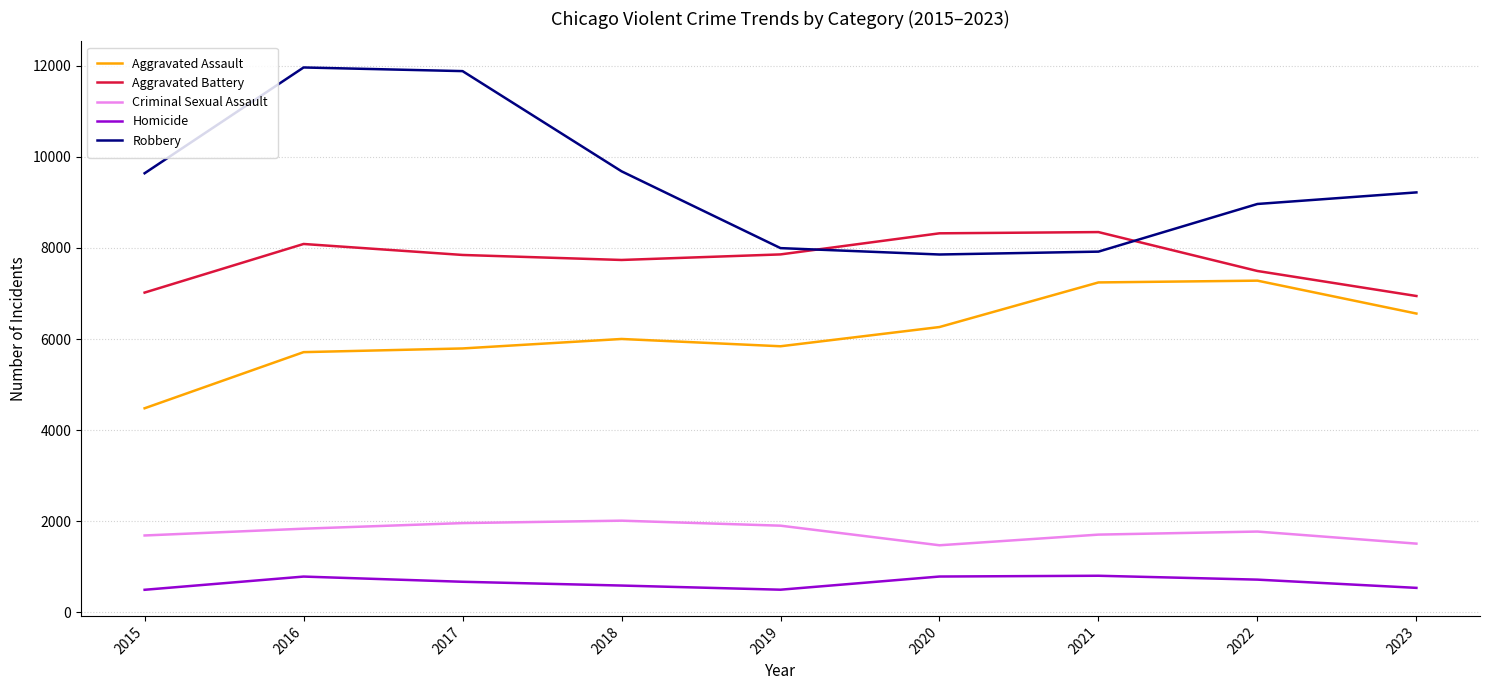

What is the spread (max minus min) of values at 2023?

8680